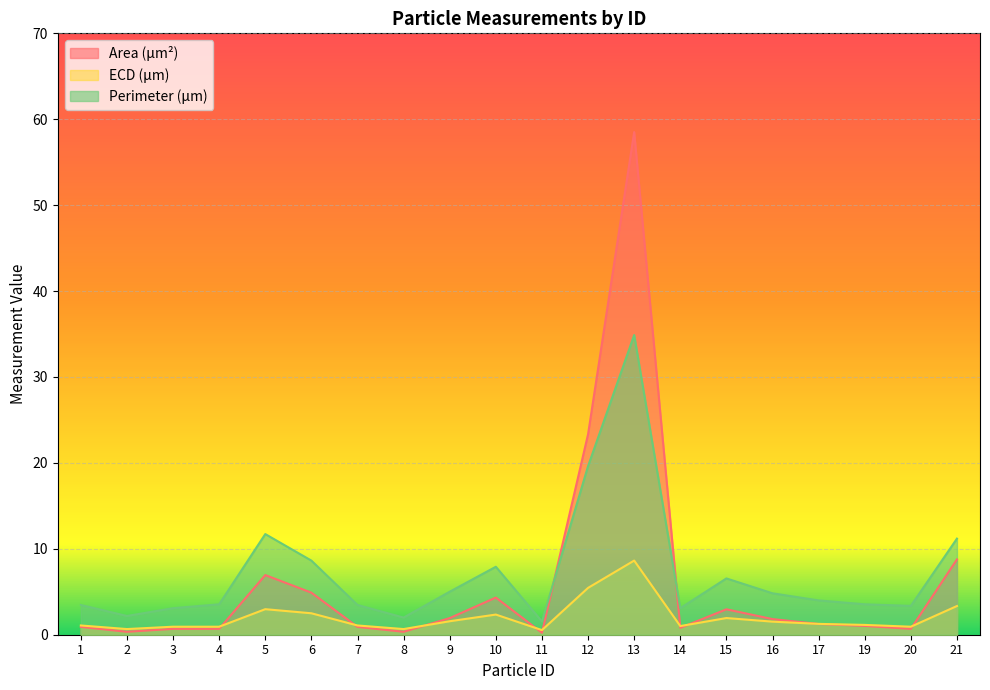

The value of Area (μm²) at 20 is 0.7. True or false?

True